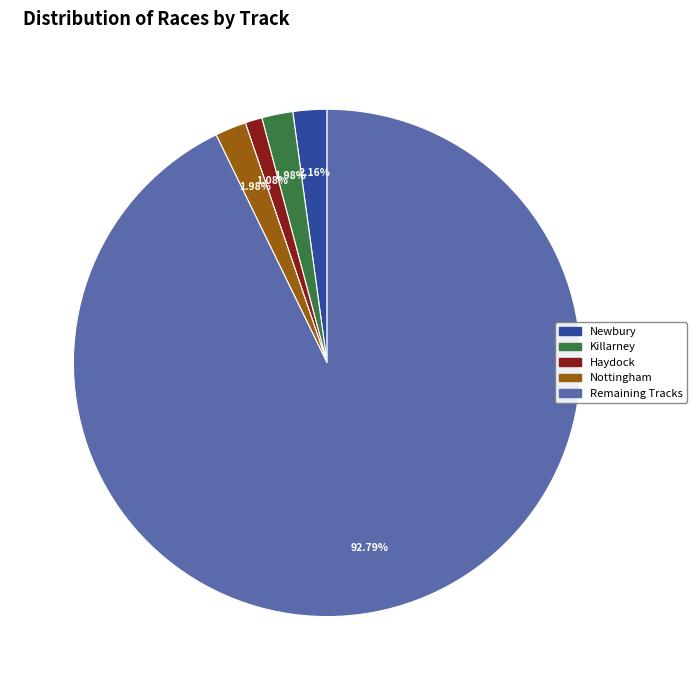

Does any single category account for the majority?

Yes